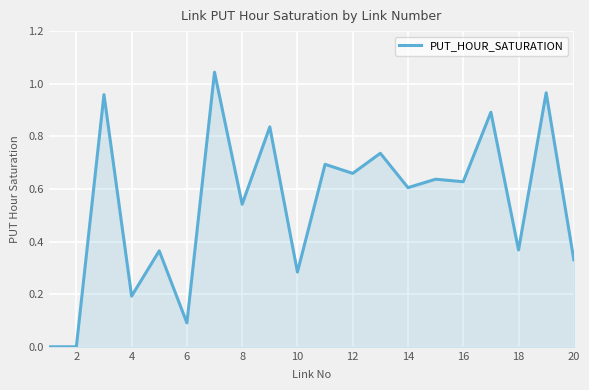

What is the difference between the second highest and second lowest values?

1.0